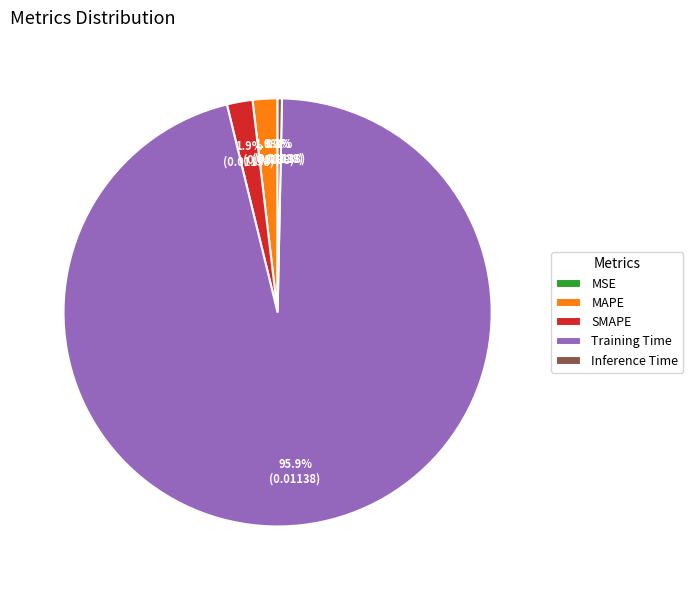

What is the largest slice in the pie chart?

Training Time